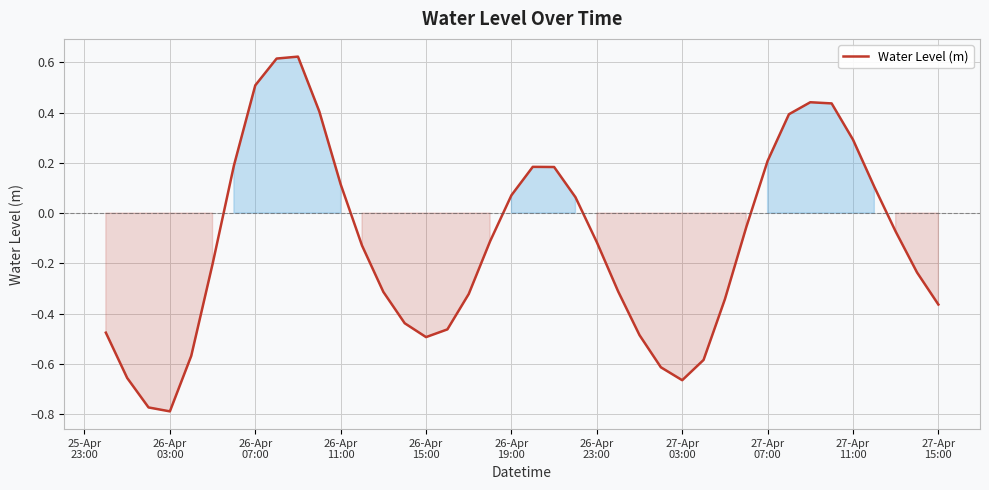

How many lines are shown in the chart?

1